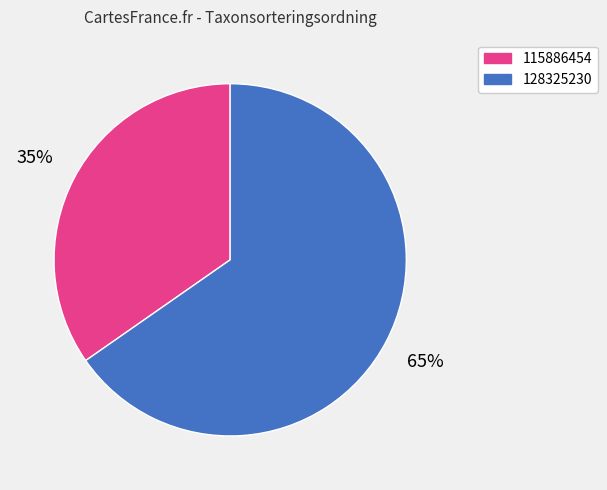

Rank the categories by value from highest to lowest.

128325230, 115886454